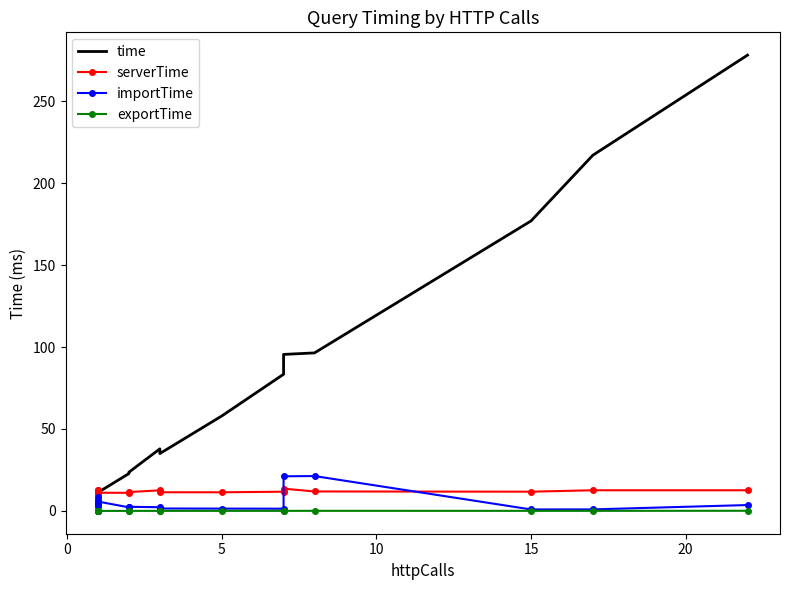

True or false: importTime and time intersect in this chart.

False